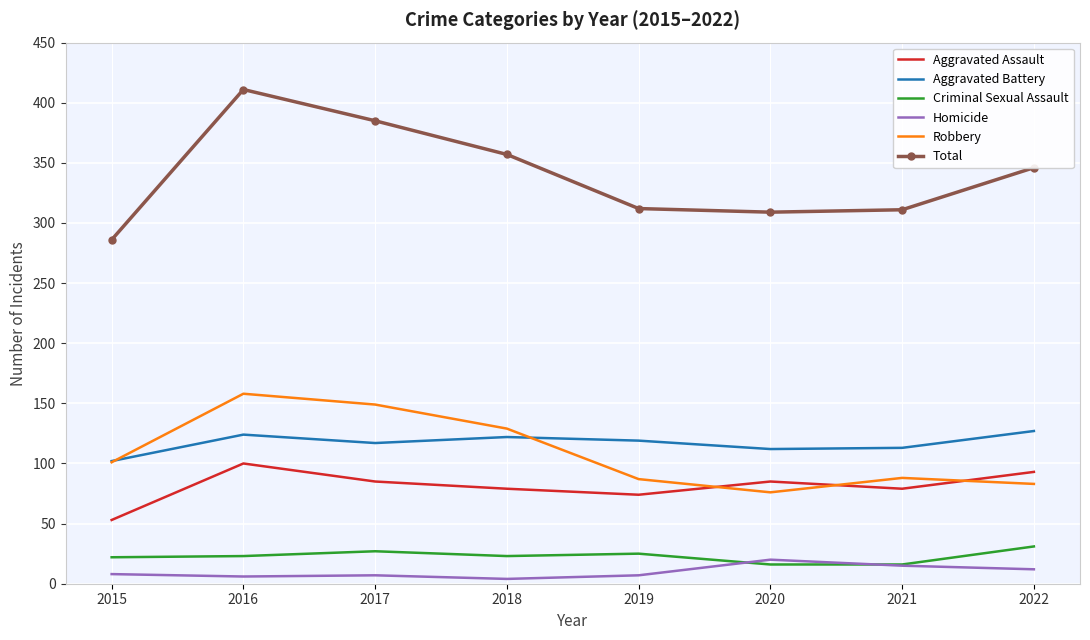

Where is Robbery nearest to the value 117?

2018